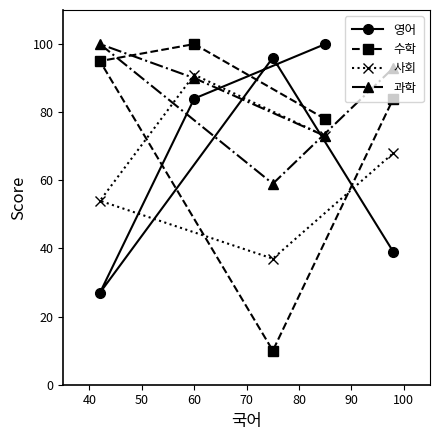

Which series has the largest total across all categories?

과학